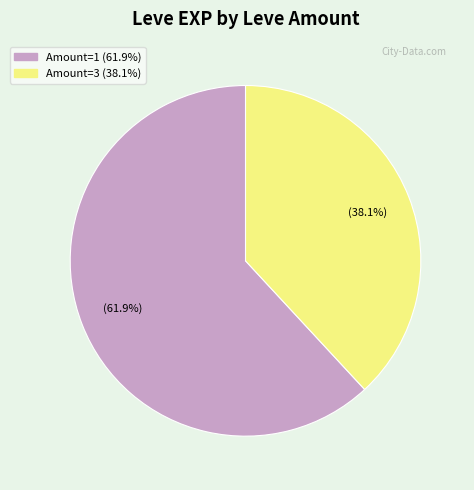

To the nearest percent, what is the difference between the largest and smallest slice percentages?

24%